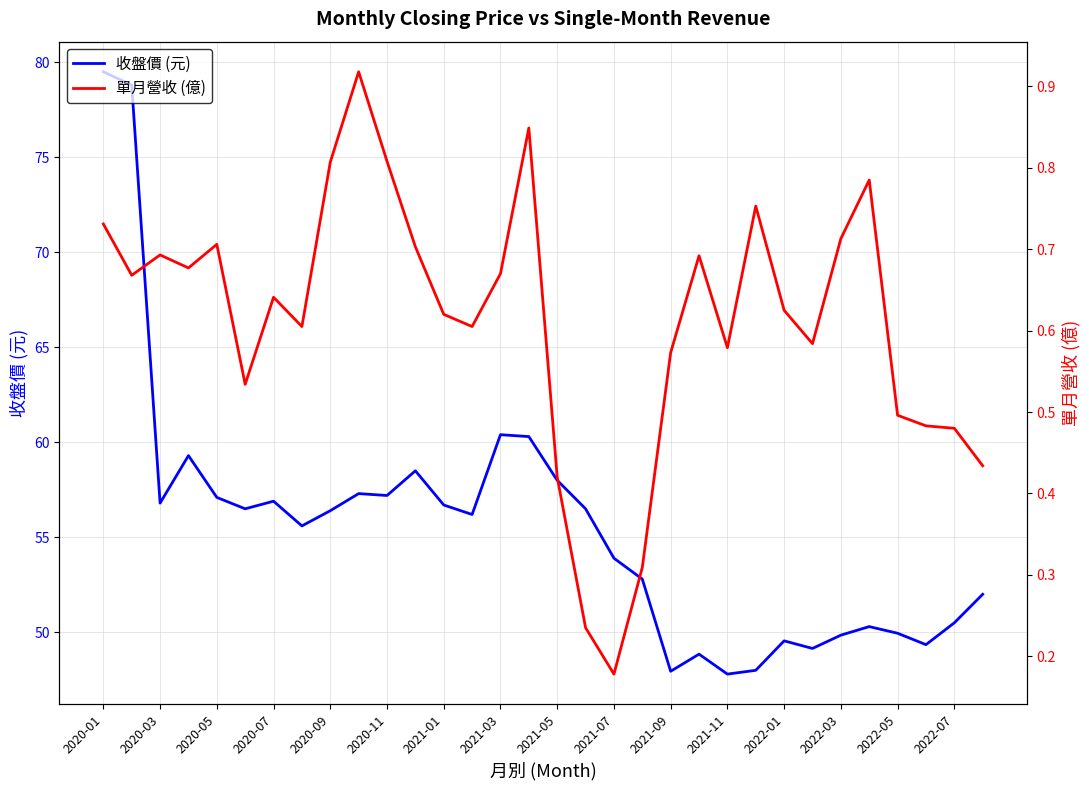

The value of 收盤價 (元) at 2020-07 is 56.9. True or false?

True